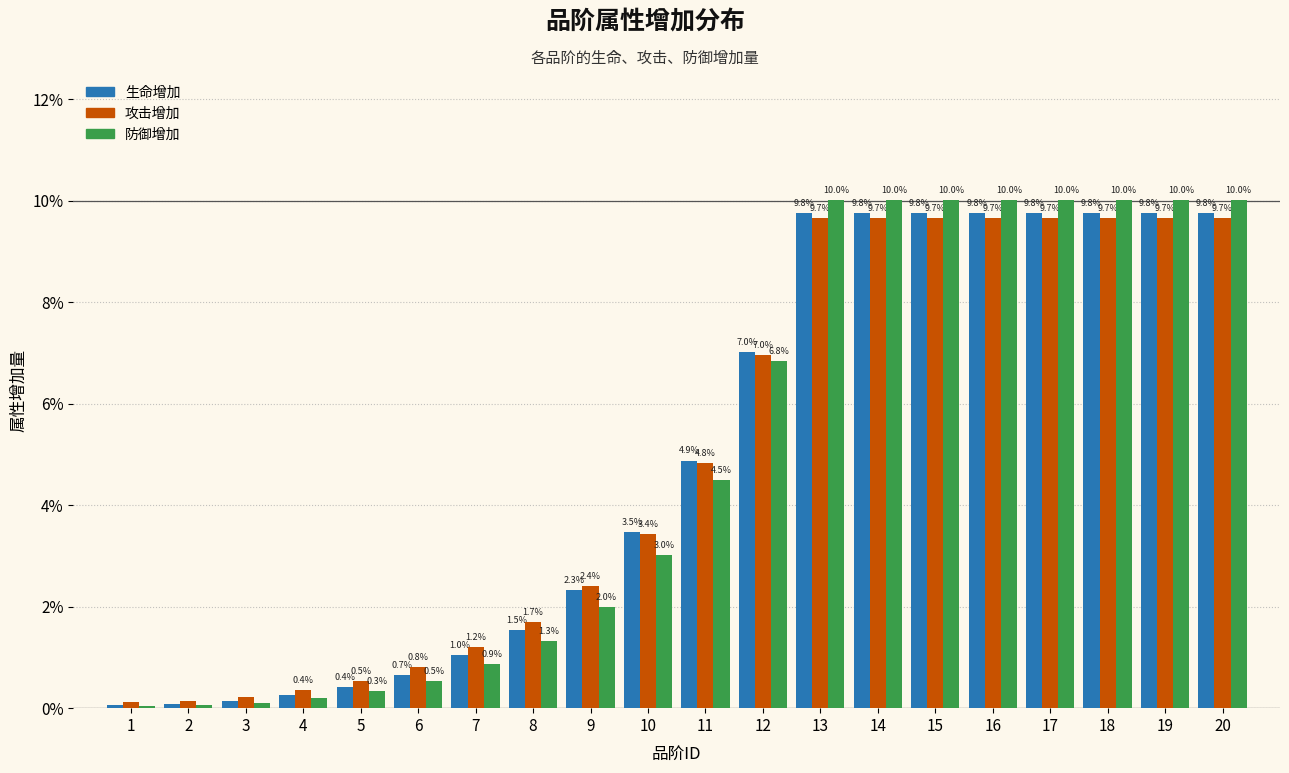

What is the maximum value for 生命增加?

9.8